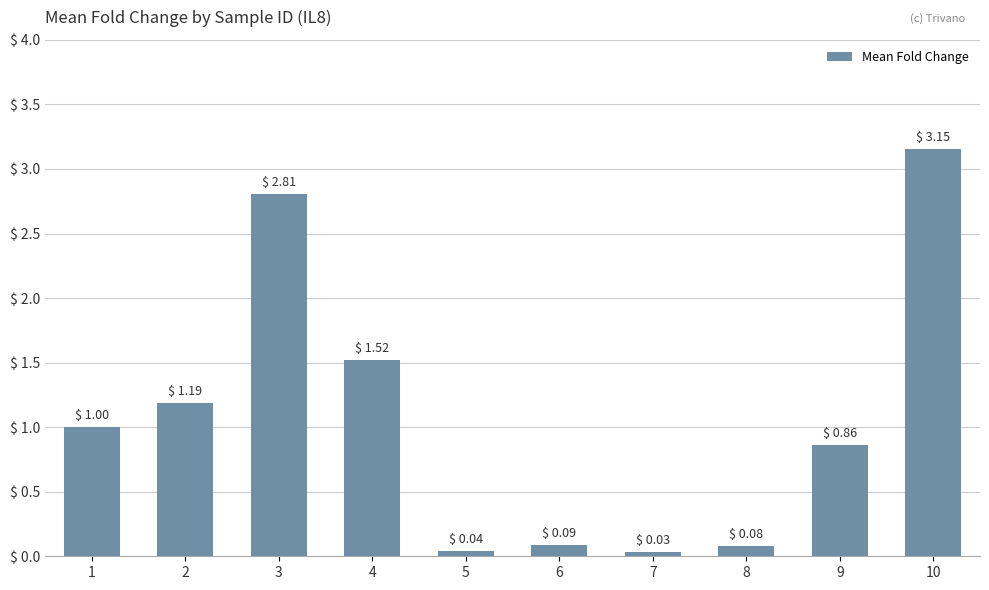

Are the bars grouped side by side (vs. stacked)?

No